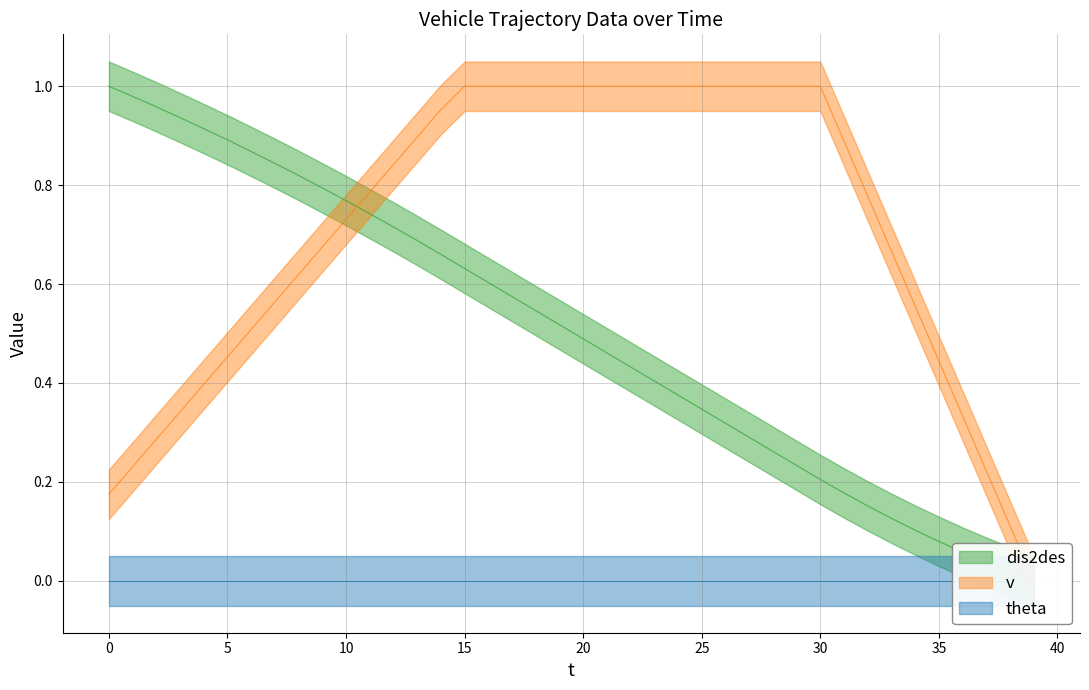

The value of v at 35 is 0.4. True or false?

True